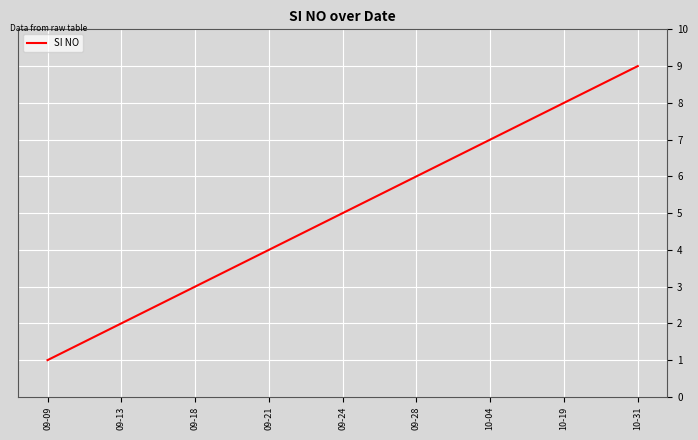

Which has a higher value, 09-21 or 09-09?

09-21